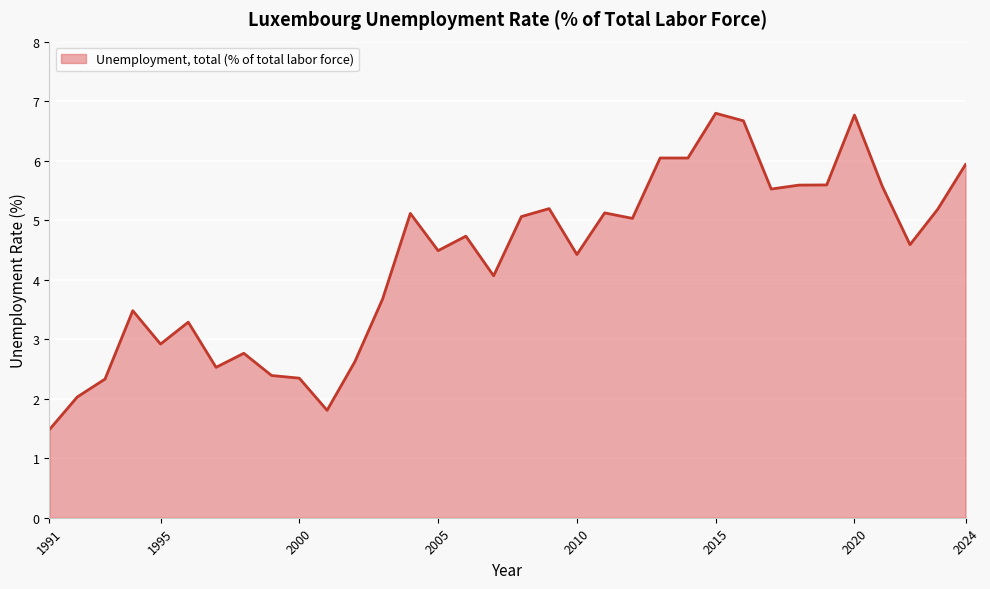

What is the minimum value shown in the chart?

1.5